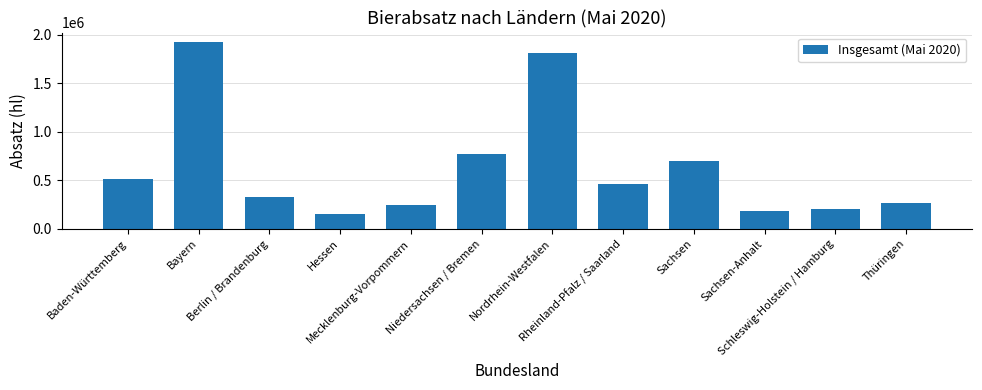

The chart shows a value of 206791.1 at Schleswig-Holstein / Hamburg. True or false?

True